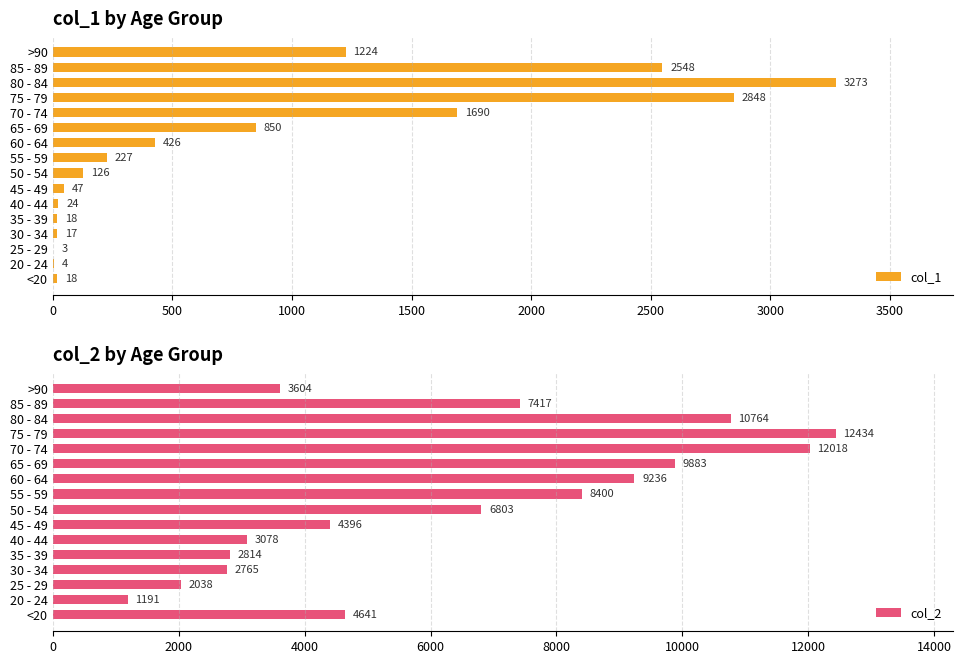

The value of col_1 at 30 - 34 is 17. True or false?

True